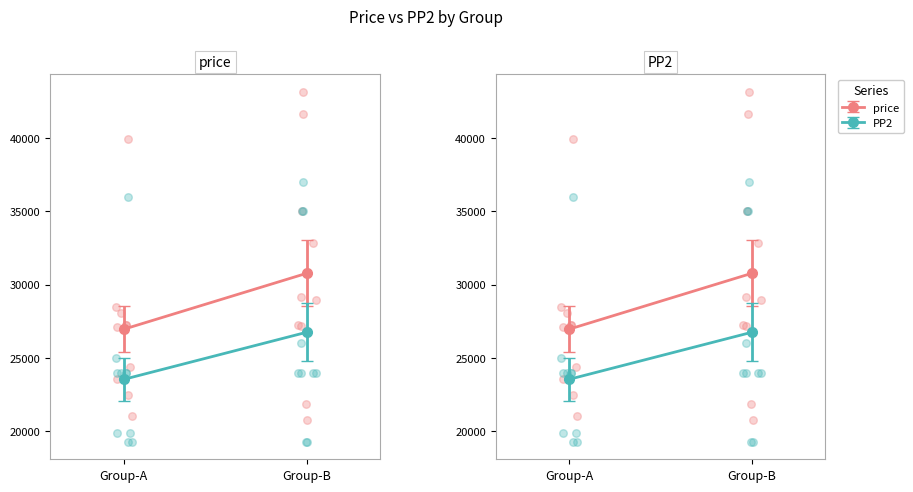

Which series has the largest total across all categories?

price